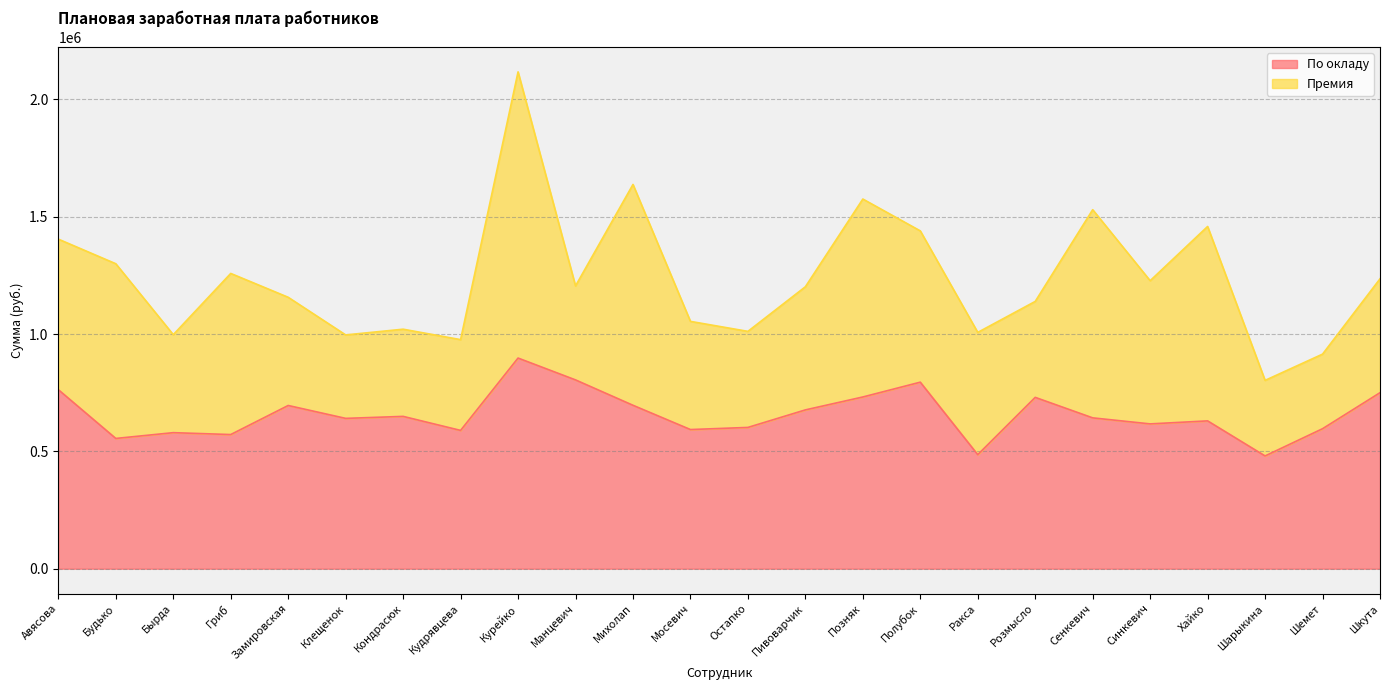

Does the chart have visible grid lines?

Yes